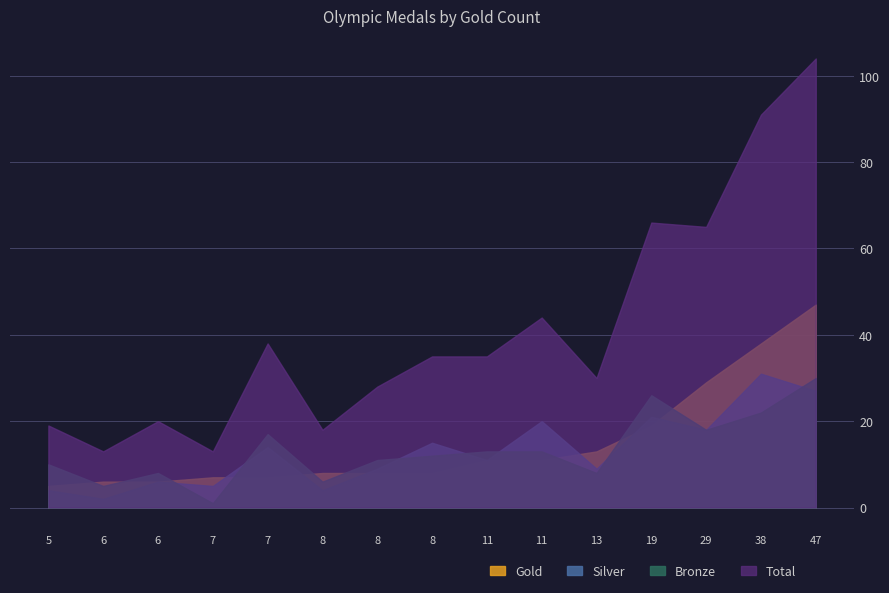

Which series ends up on top after the final intersection of Bronze and Gold?

Bronze